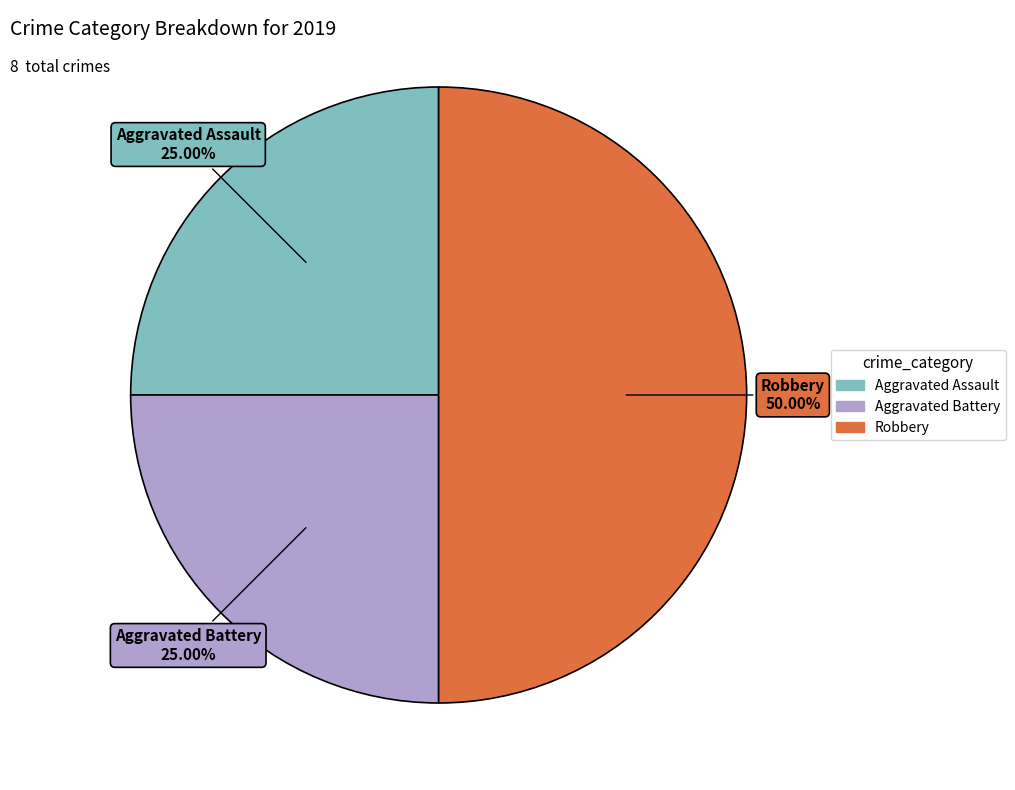

What is the total percentage of Robbery and Aggravated Assault?

75.0%